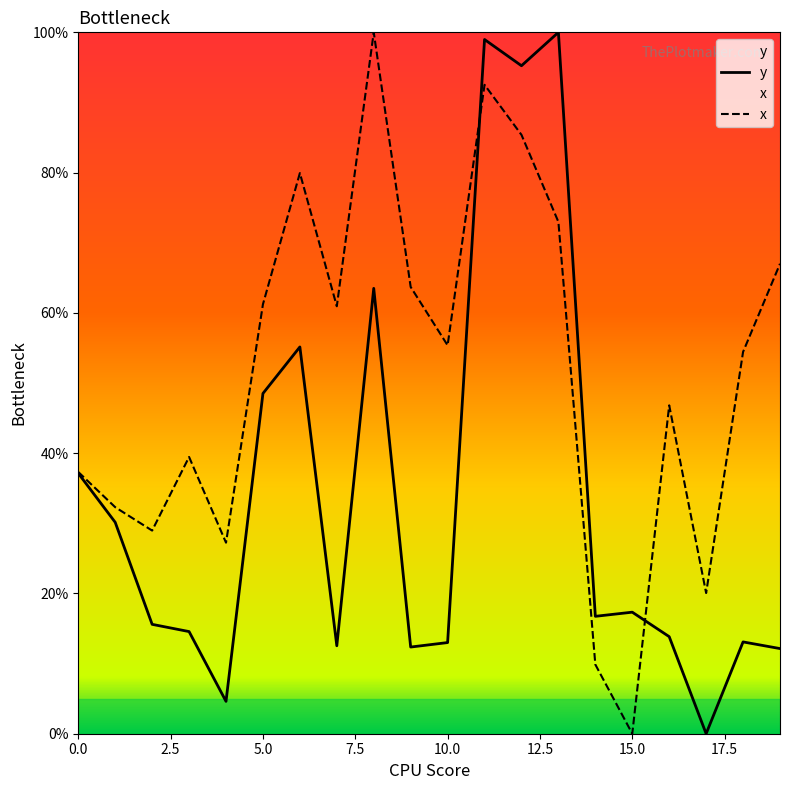

How many intersections are there between x and y?

2